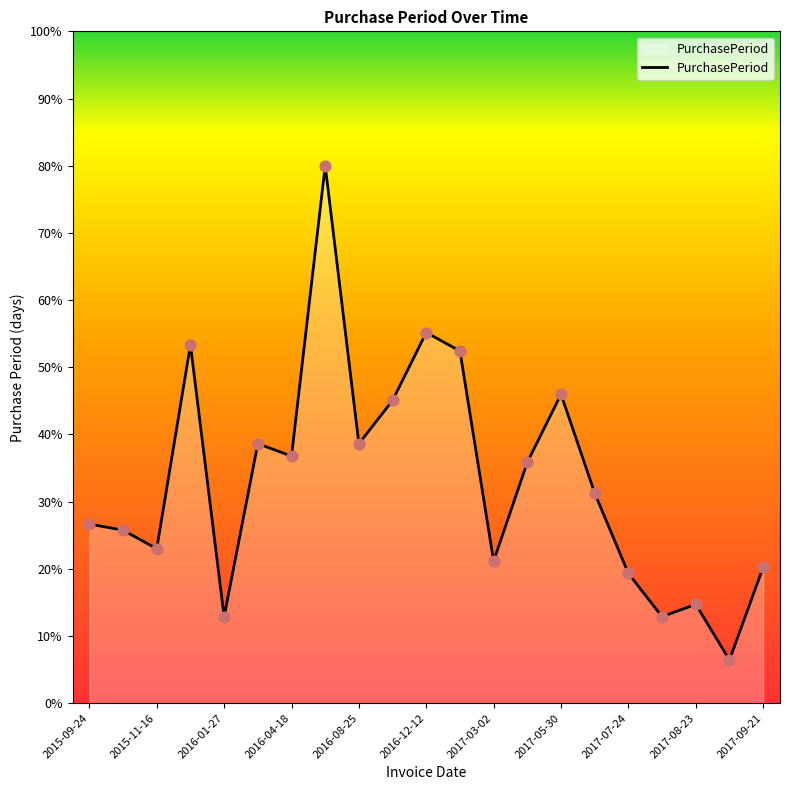

What is the smallest value displayed?

6.4